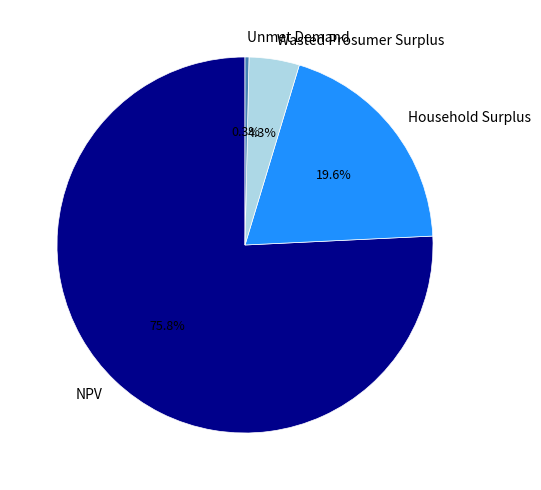

Which category has the biggest portion of the pie?

NPV